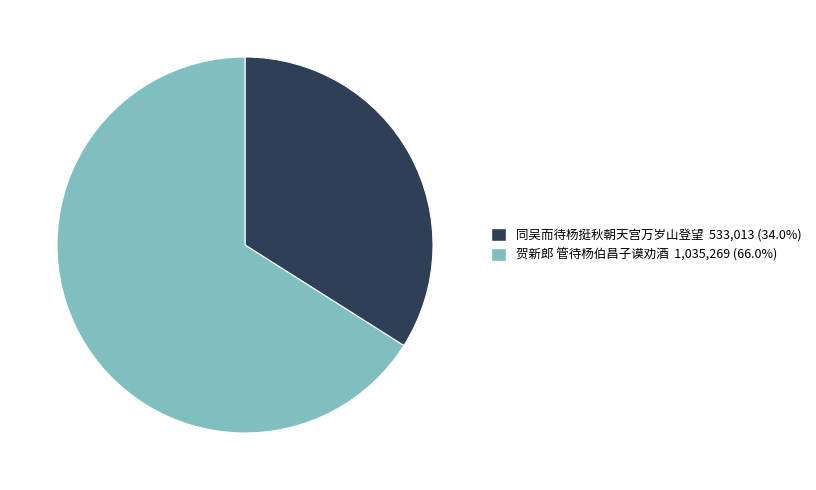

Which slice represents more than half of the pie?

贺新郎 管待杨伯昌子谟劝酒